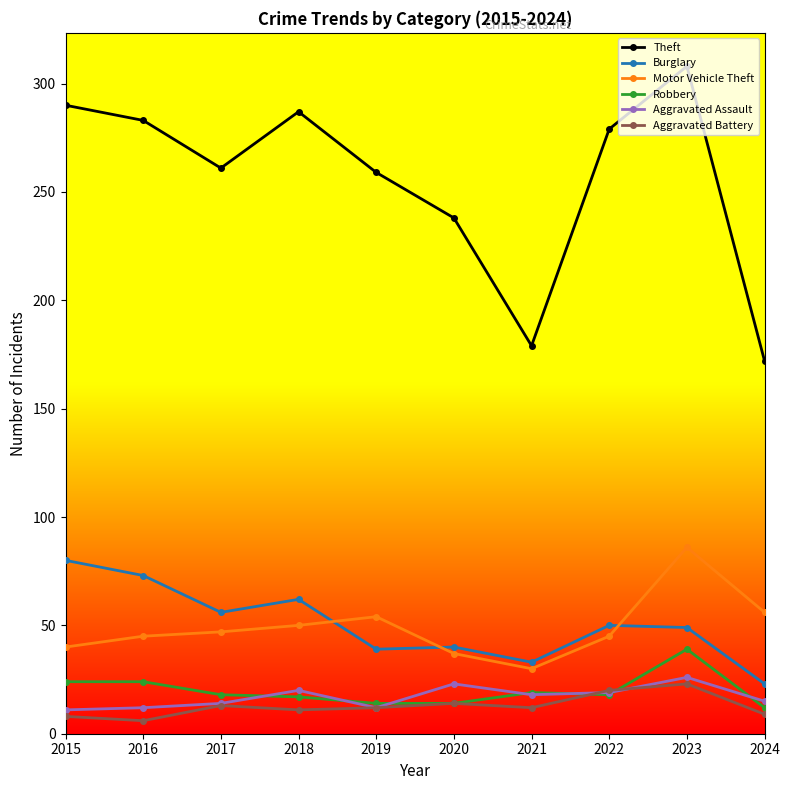

How many lines are shown in the chart?

6